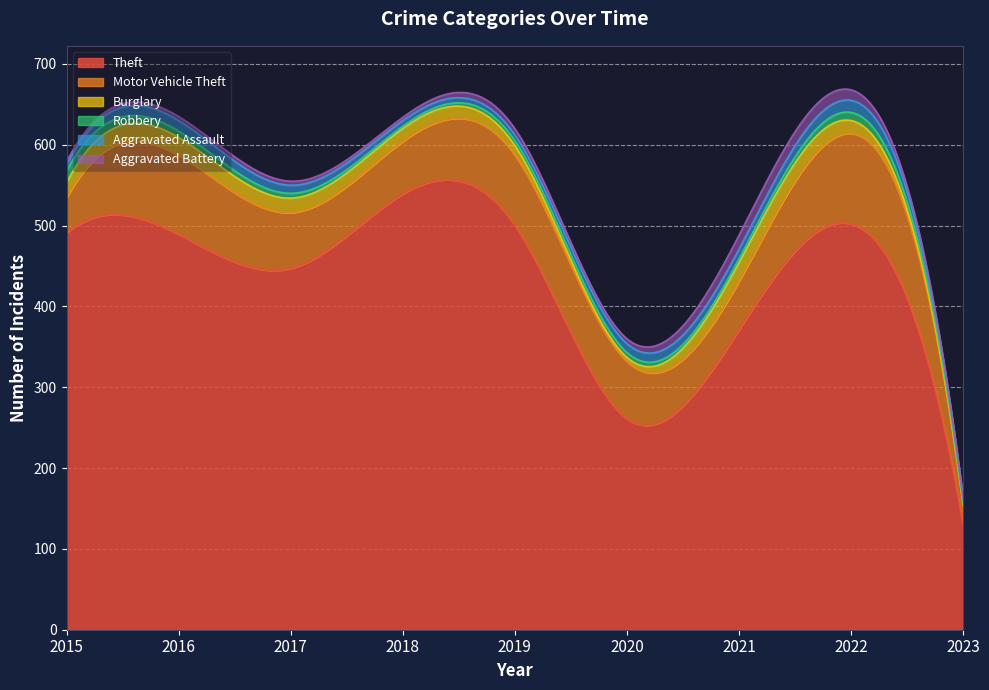

What is the difference between the second highest and second lowest values in the Aggravated Battery series?

10